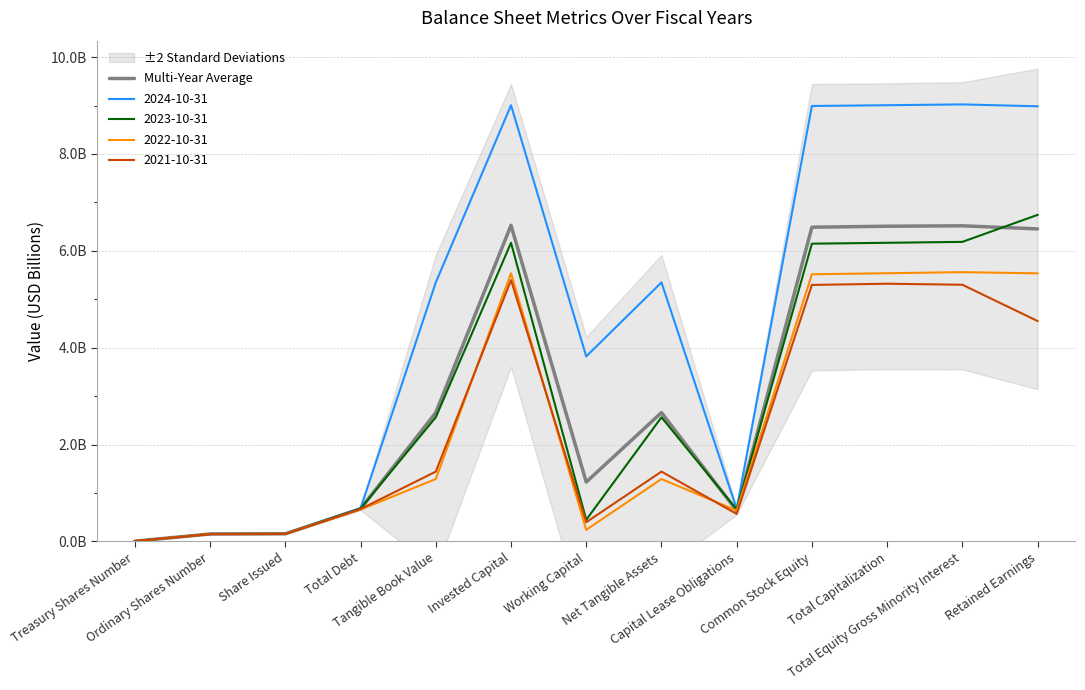

Rank the categories by value from lowest to highest.

Treasury Shares Number, Ordinary Shares Number, Share Issued, Capital Lease Obligations, Total Debt, Working Capital, Tangible Book Value, Net Tangible Assets, Retained Earnings, Common Stock Equity, Total Capitalization, Total Equity Gross Minority Interest, Invested Capital